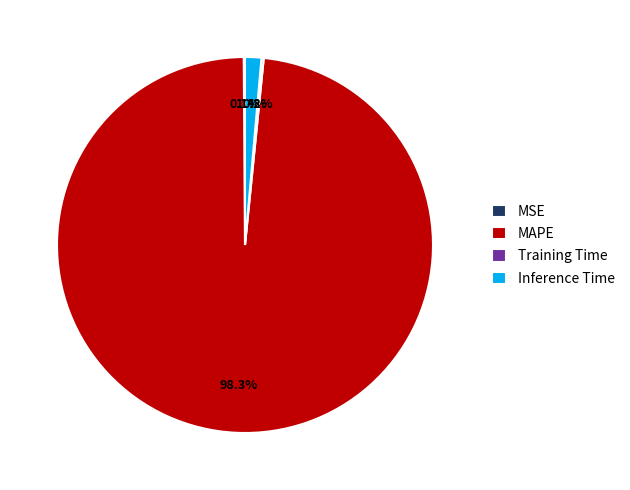

What is the largest slice in the pie chart?

MAPE